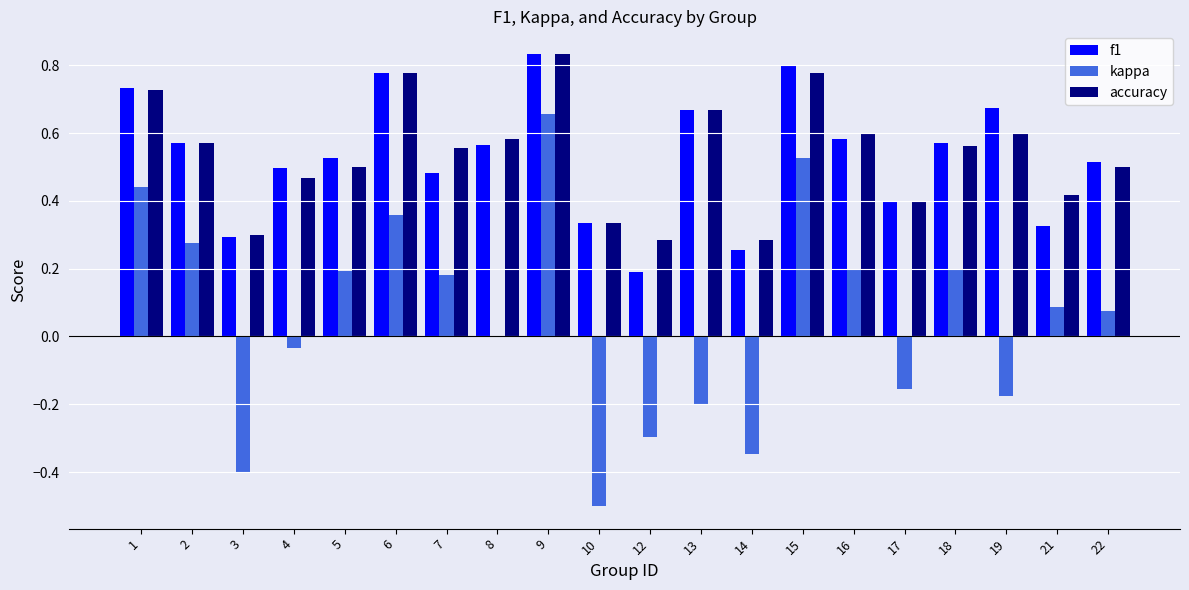

What are all the series names shown in the legend?

f1, kappa, accuracy